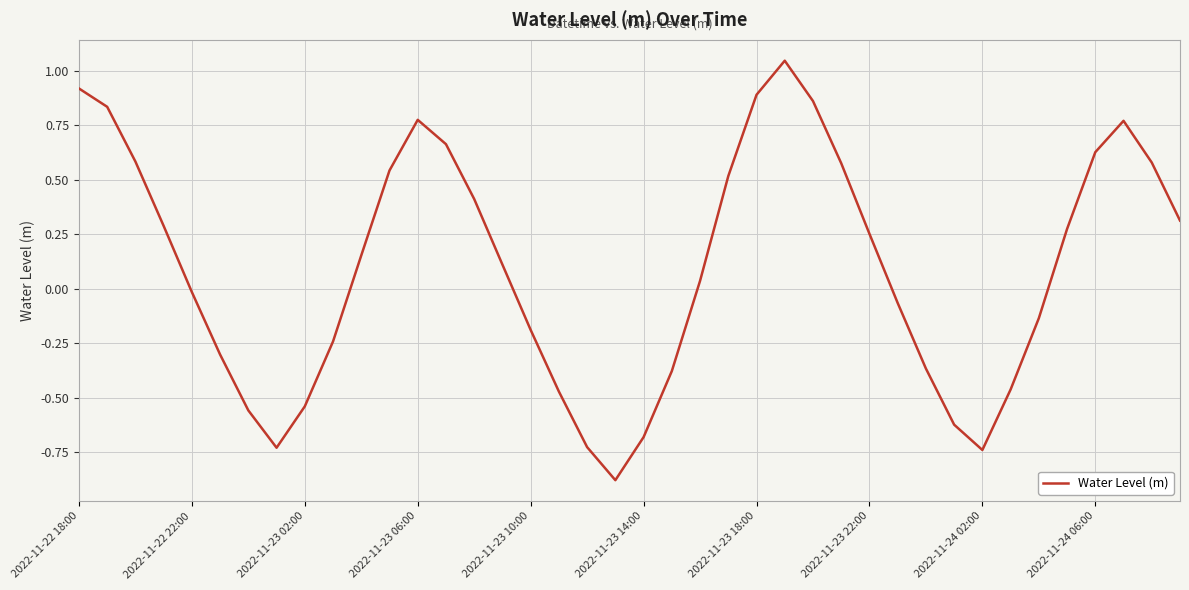

What is the difference between the maximum and minimum values?

1.9